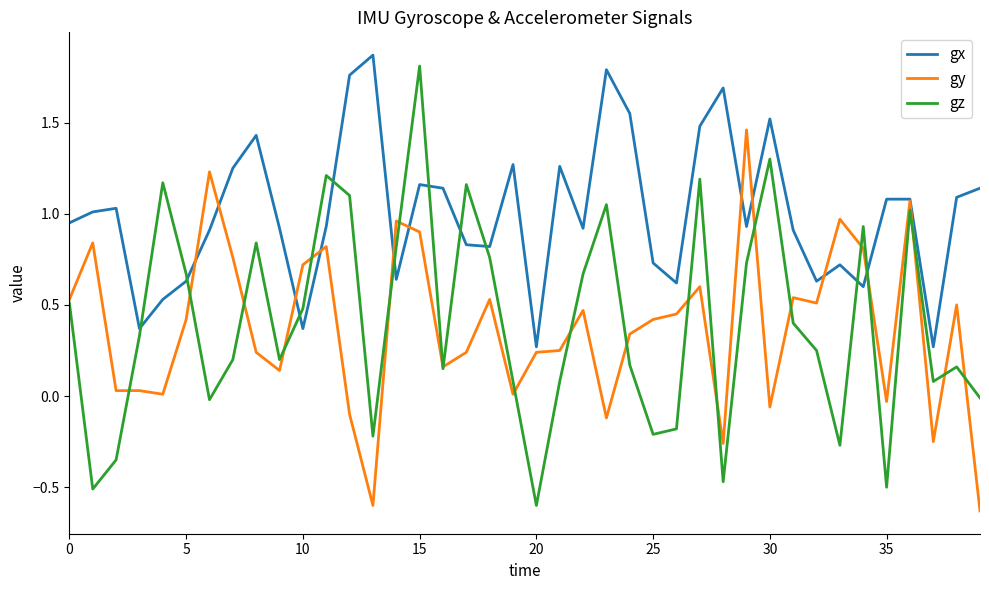

How many intersections are there between gz and gx?

10